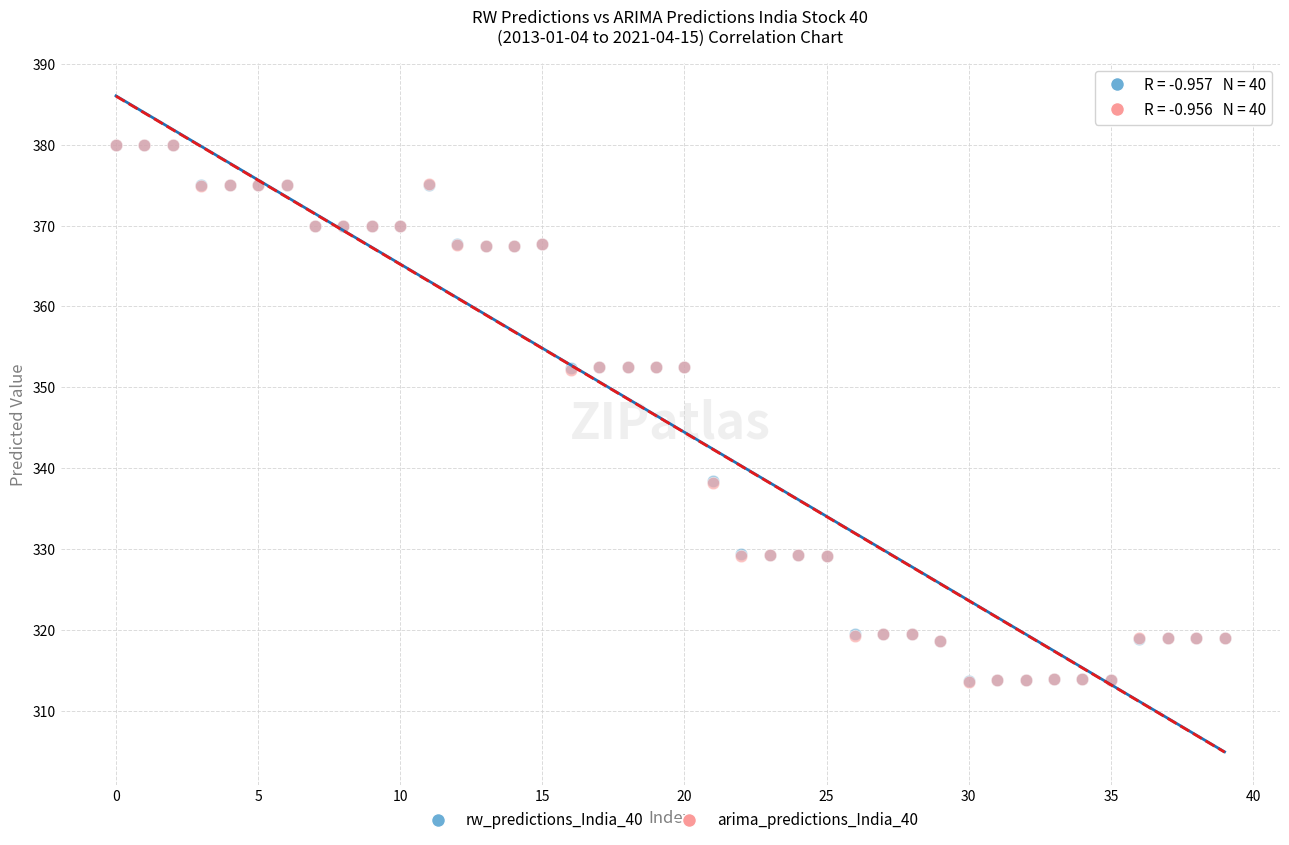

What are all the series names shown in the legend?

rw_predictions_India_40, arima_predictions_India_40